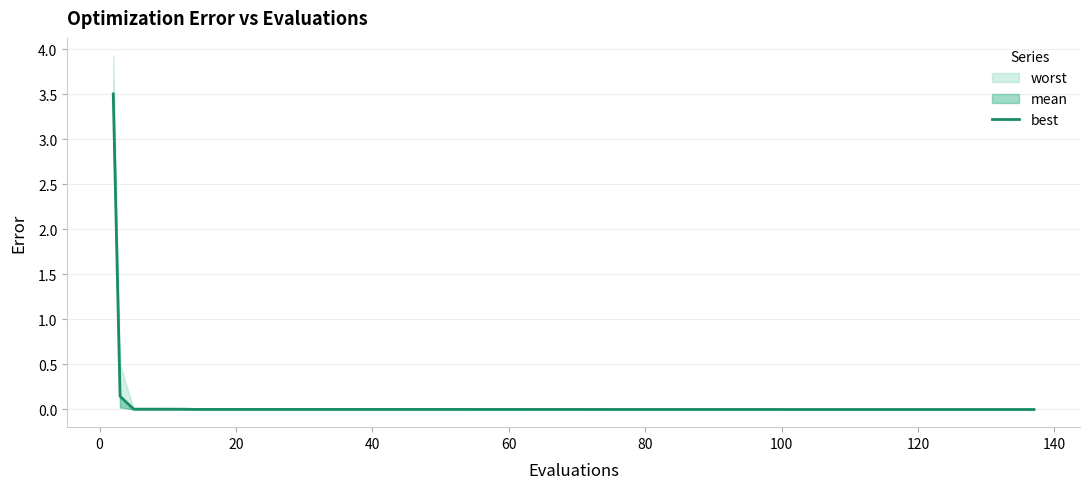

The value at 28 is 0.0. True or false?

False